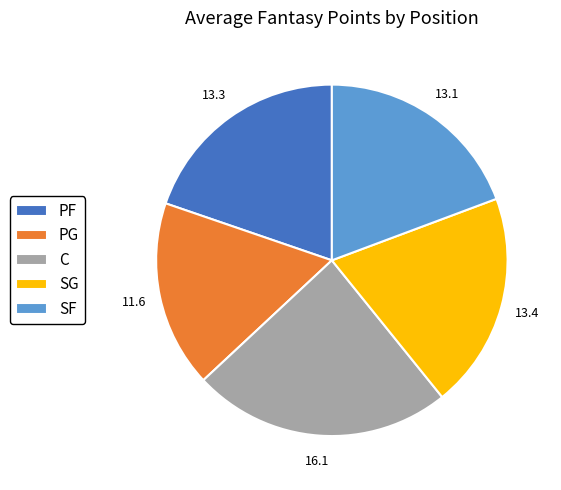

How many segments does this pie chart have?

5